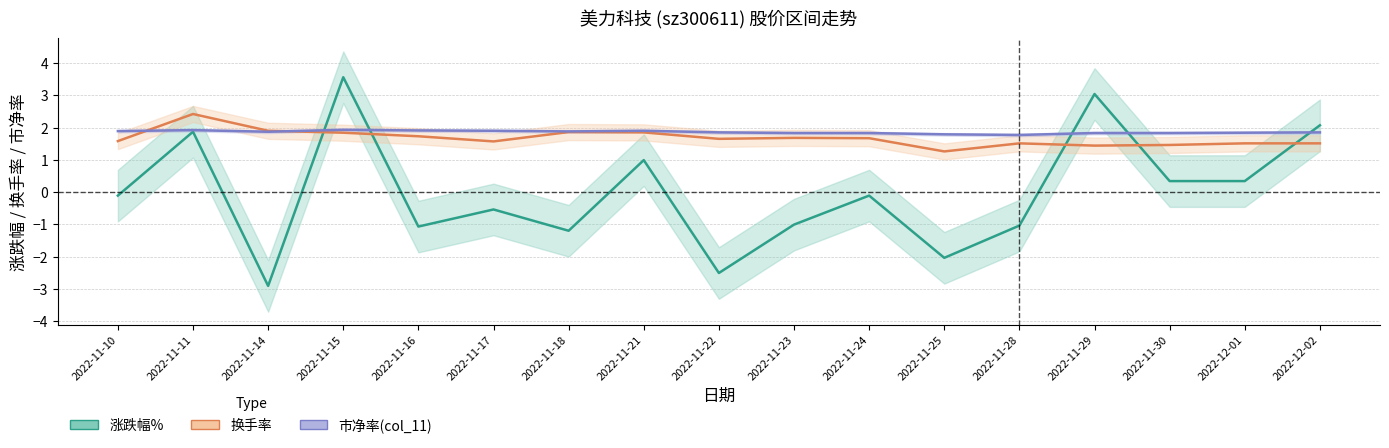

Reading left to right, transcribe all the data shown in this chart.

涨跌幅%: 2022-11-10=-0.1	2022-11-11=1.9	2022-11-14=-2.9	2022-11-15=3.6	2022-11-16=-1.1	2022-11-17=-0.5	2022-11-18=-1.2	2022-11-21=1.0	2022-11-22=-2.5	2022-11-23=-1.0	2022-11-24=-0.1	2022-11-25=-2.0	2022-11-28=-1.0	2022-11-29=3.0	2022-11-30=0.3	2022-12-01=0.3	2022-12-02=2.1
换手率: 2022-11-10=1.6	2022-11-11=2.4	2022-11-14=1.9	2022-11-15=1.8	2022-11-16=1.7	2022-11-17=1.6	2022-11-18=1.9	2022-11-21=1.9	2022-11-22=1.6	2022-11-23=1.7	2022-11-24=1.7	2022-11-25=1.3	2022-11-28=1.5	2022-11-29=1.4	2022-11-30=1.5	2022-12-01=1.5	2022-12-02=1.5
市净率(col_11): 2022-11-10=1.9	2022-11-11=1.9	2022-11-14=1.9	2022-11-15=1.9	2022-11-16=1.9	2022-11-17=1.9	2022-11-18=1.9	2022-11-21=1.9	2022-11-22=1.9	2022-11-23=1.8	2022-11-24=1.8	2022-11-25=1.8	2022-11-28=1.8	2022-11-29=1.8	2022-11-30=1.8	2022-12-01=1.8	2022-12-02=1.9